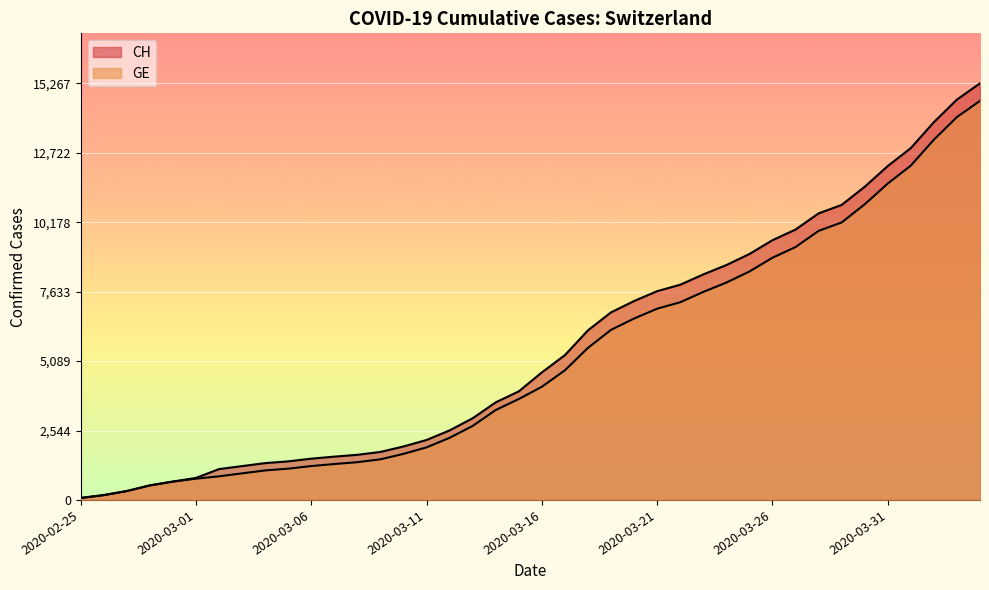

Which category has the highest value across all series?

2020-04-04